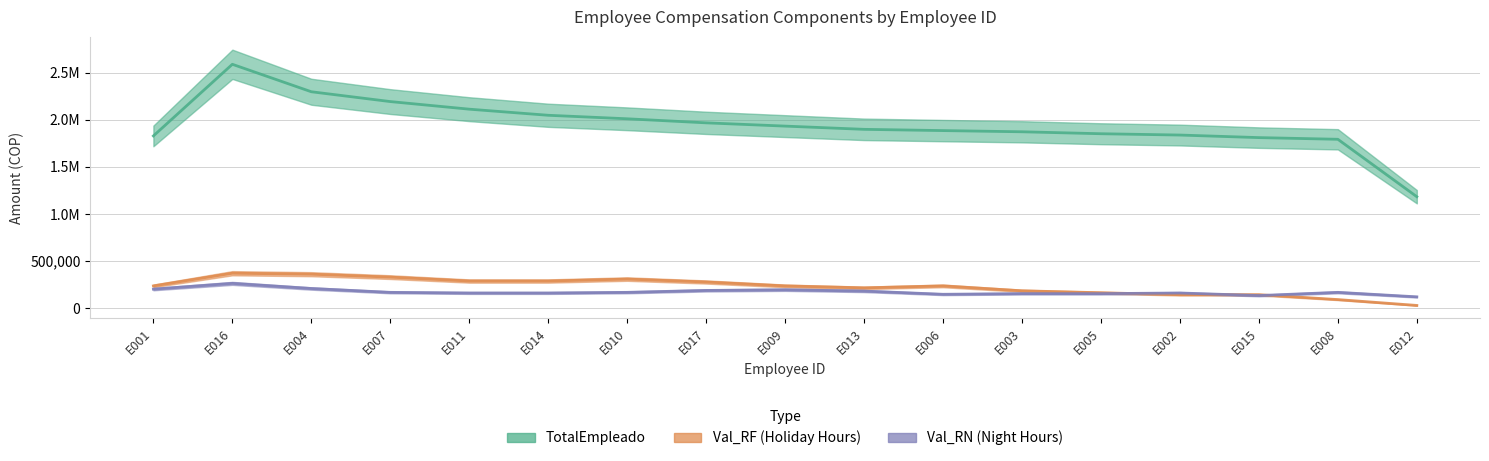

True or false: Val_RF and TotalEmpleado cross at least once.

False